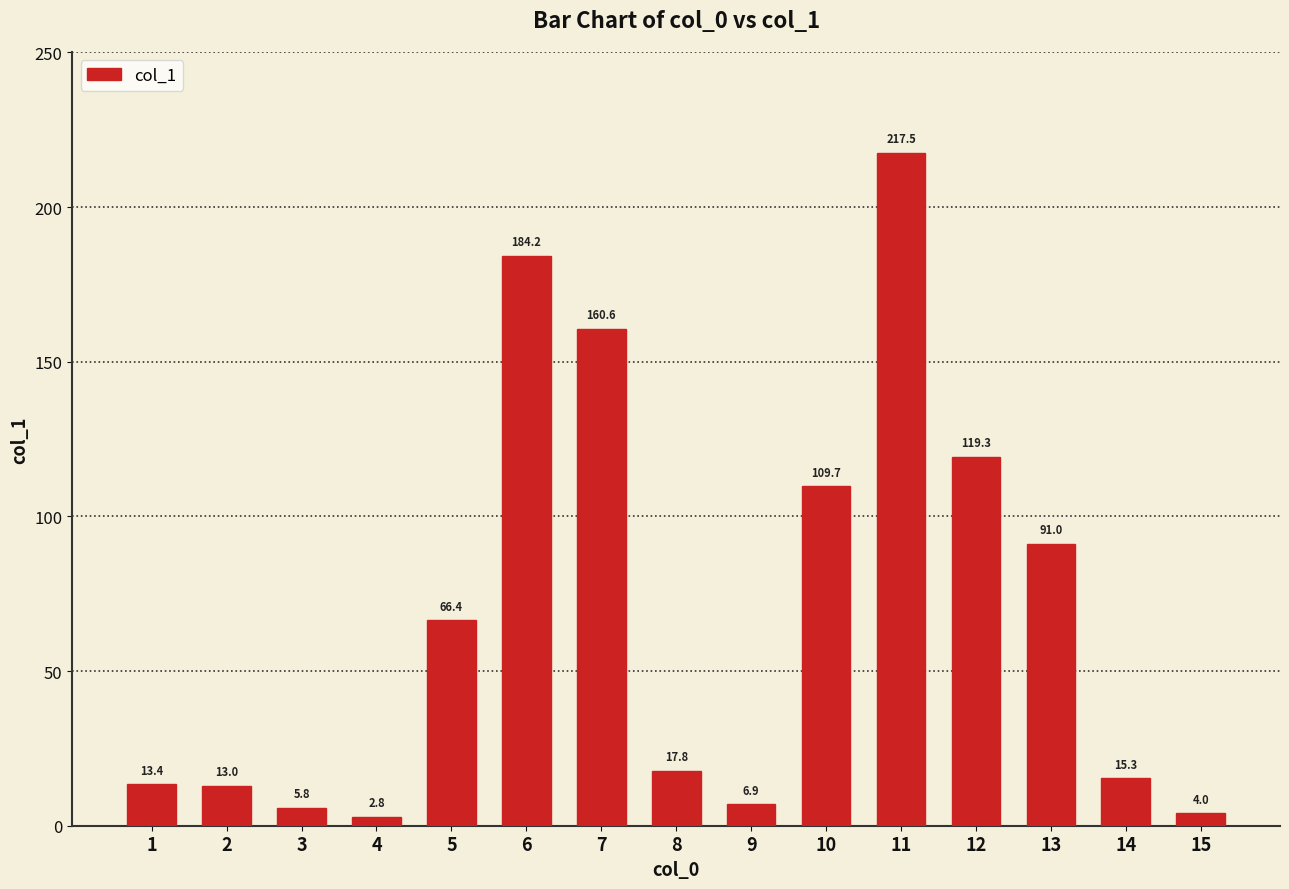

Is it true that the value at 3 is 5.8?

True